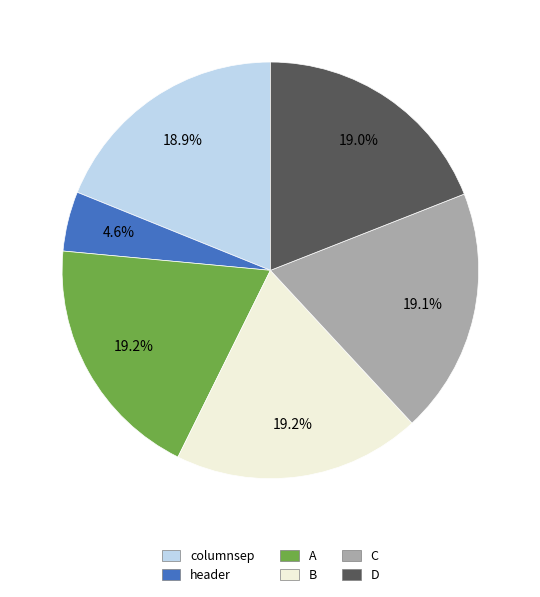

What is the ratio of the value at C to the value at D?

1.0